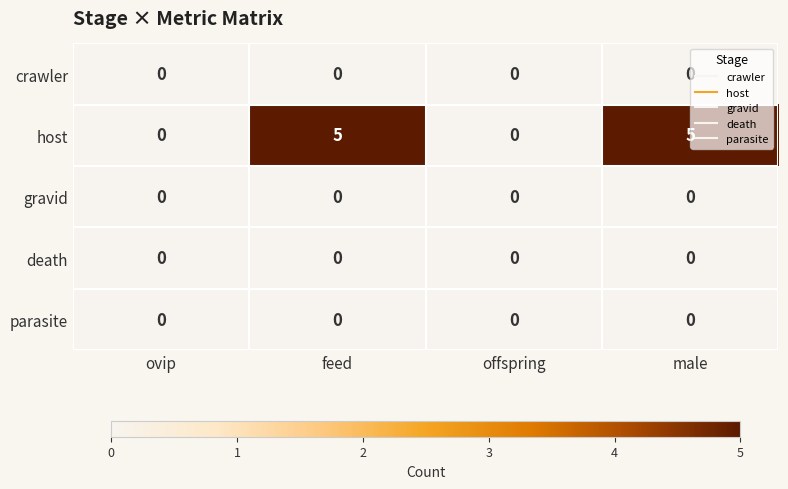

Reading left to right, extract all data points from this chart.

crawler: 0	0	0	0
host: 0	5	0	5
gravid: 0	0	0	0
death: 0	0	0	0
parasite: 0	0	0	0